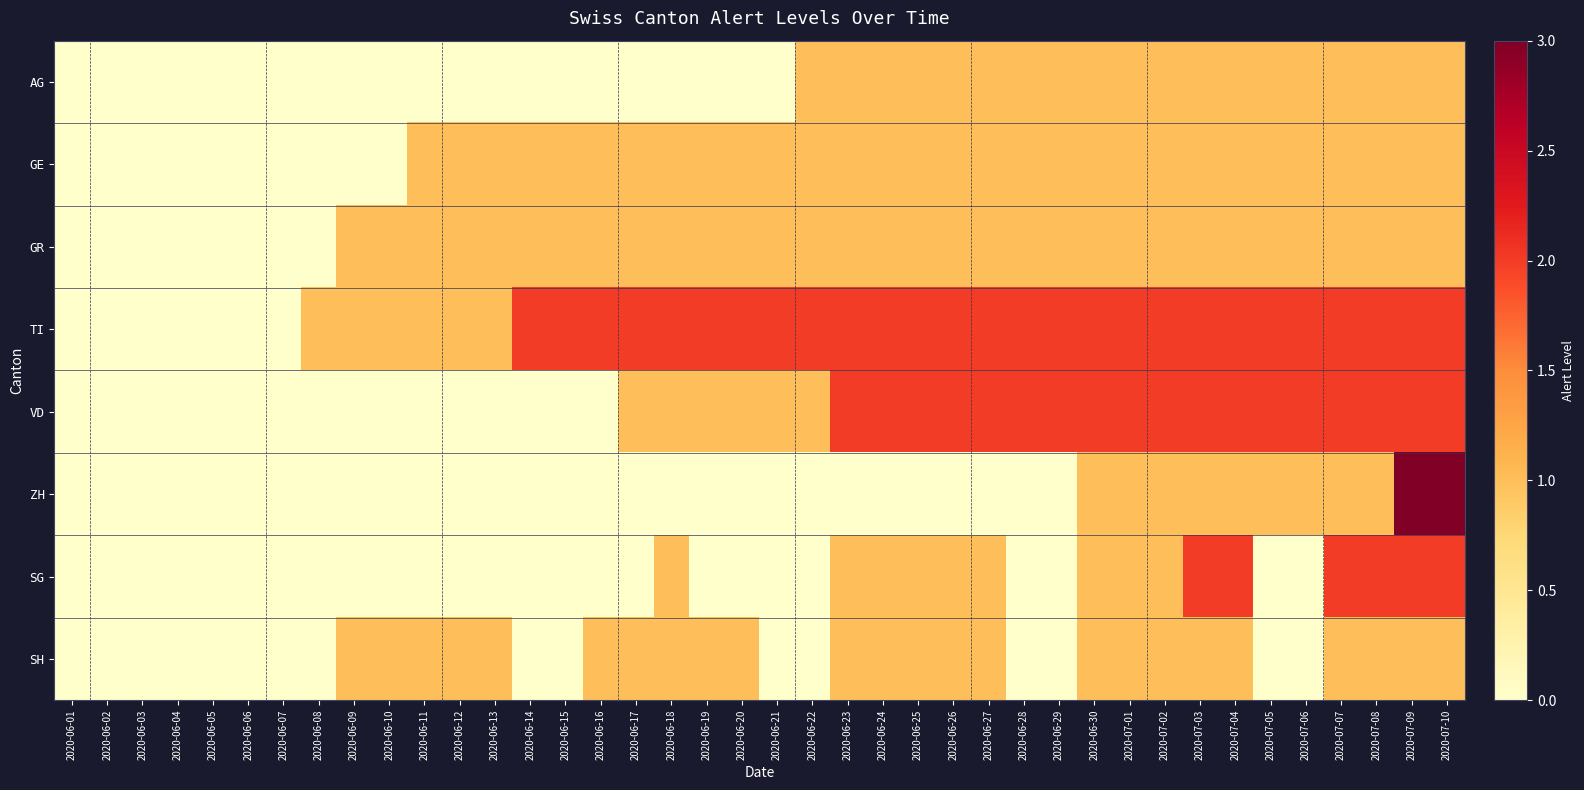

What is the spread (max minus min) of values at 2020-06-08?

1